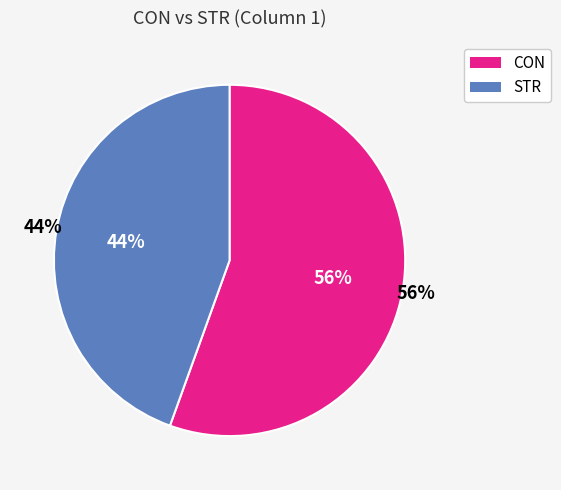

What is the majority slice?

CON